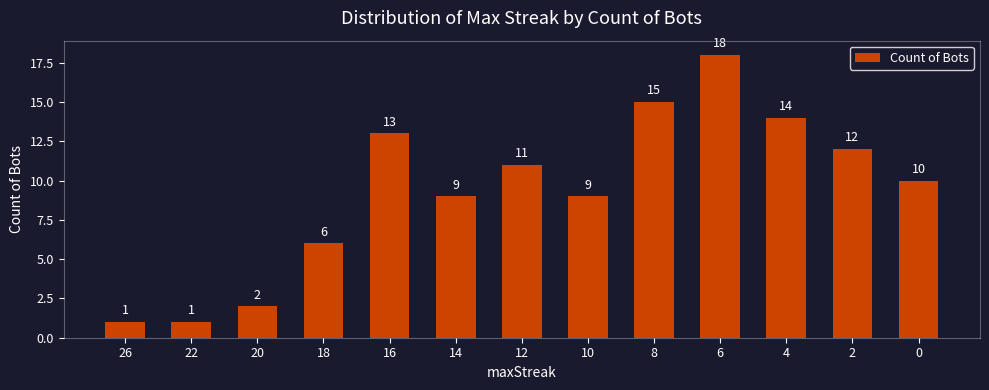

What is the value of the 13th bar from the left?

10